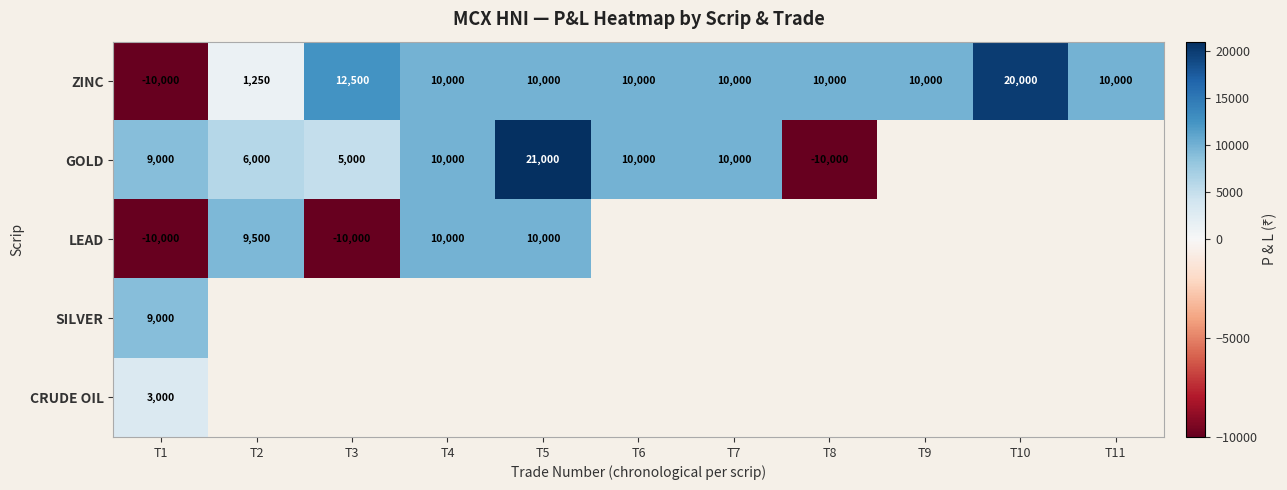

What value does the ZINC series have at T7?

10000